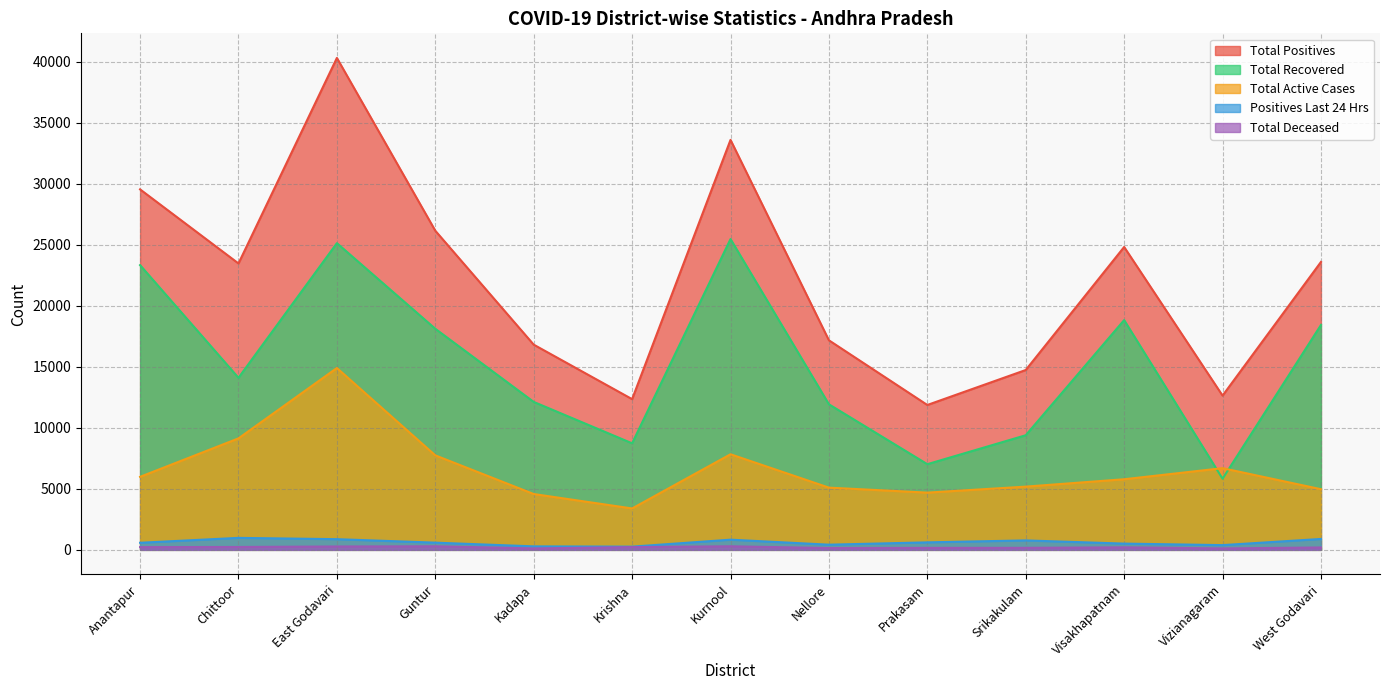

Between Krishna and Anantapur, which is larger?

Anantapur